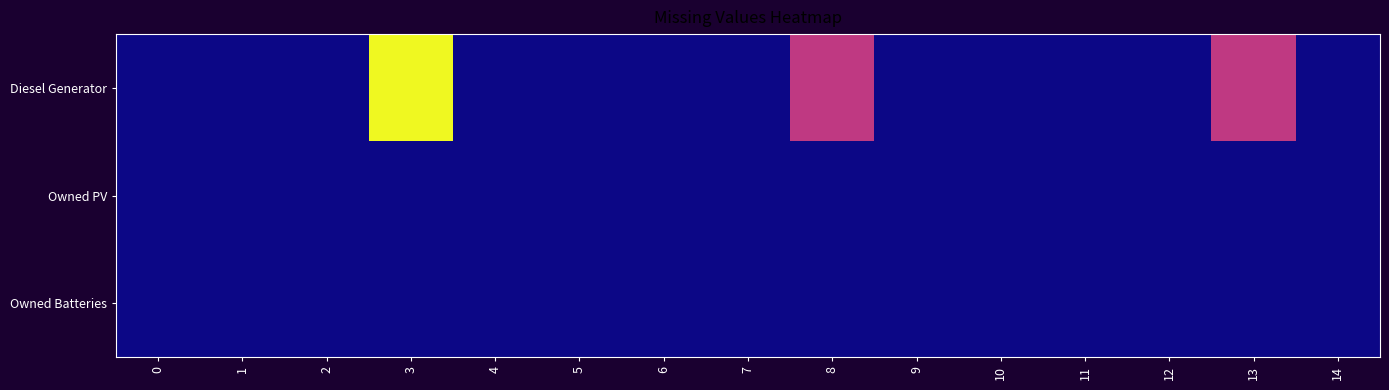

At 11, list the series in order from largest to smallest.

Diesel Generator, Owned PV, Owned Batteries